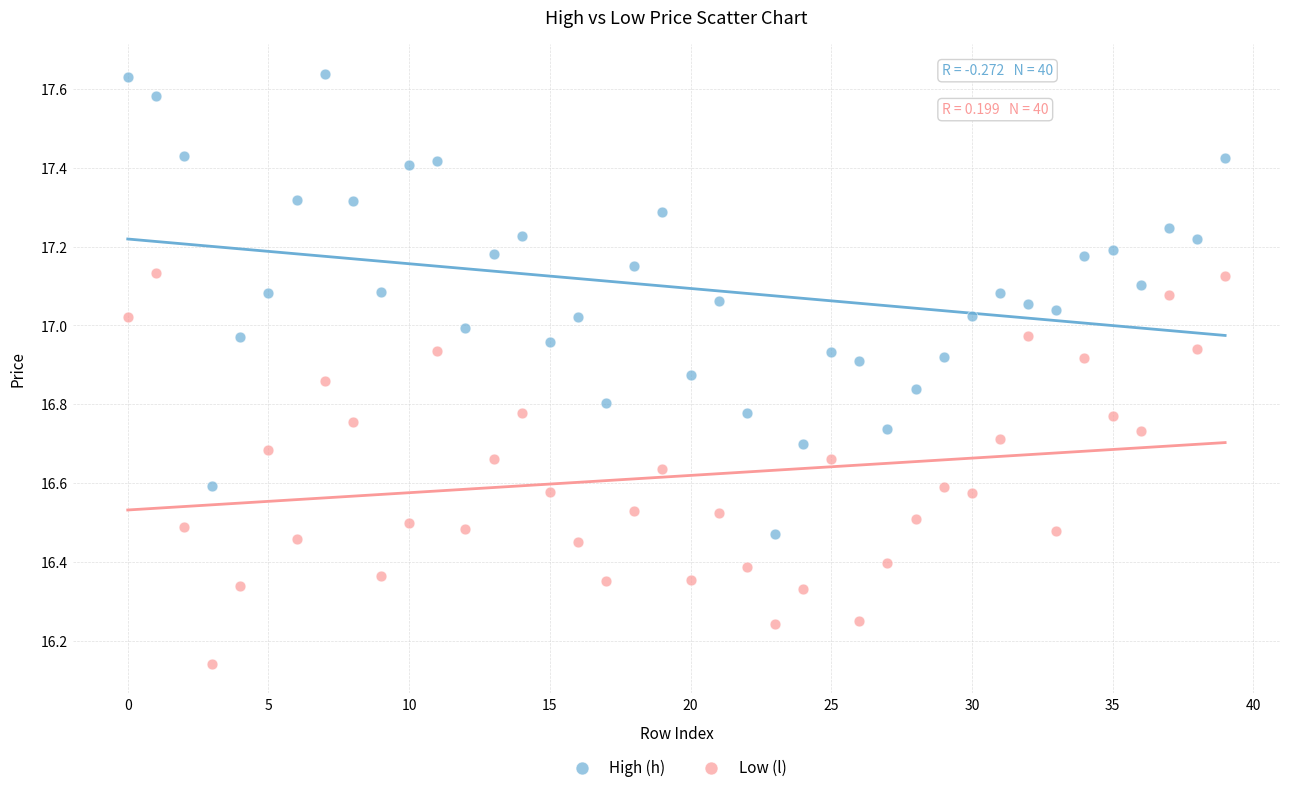

Across all data points, what is the range of Y values (max minus min)?

1.5